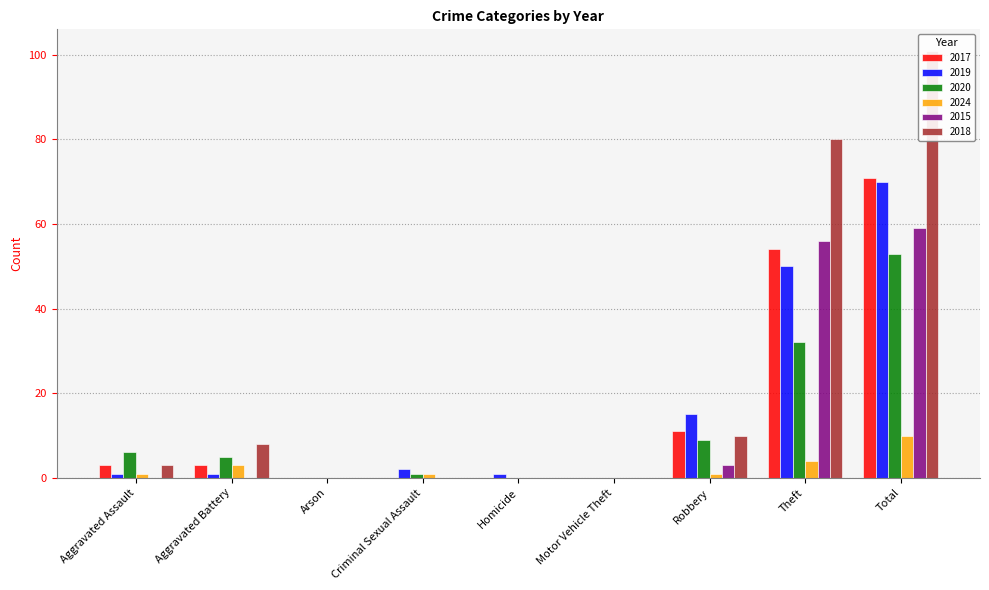

Is the value of 2019 at Aggravated Assault greater than the value of 2017 at Aggravated Battery?

No